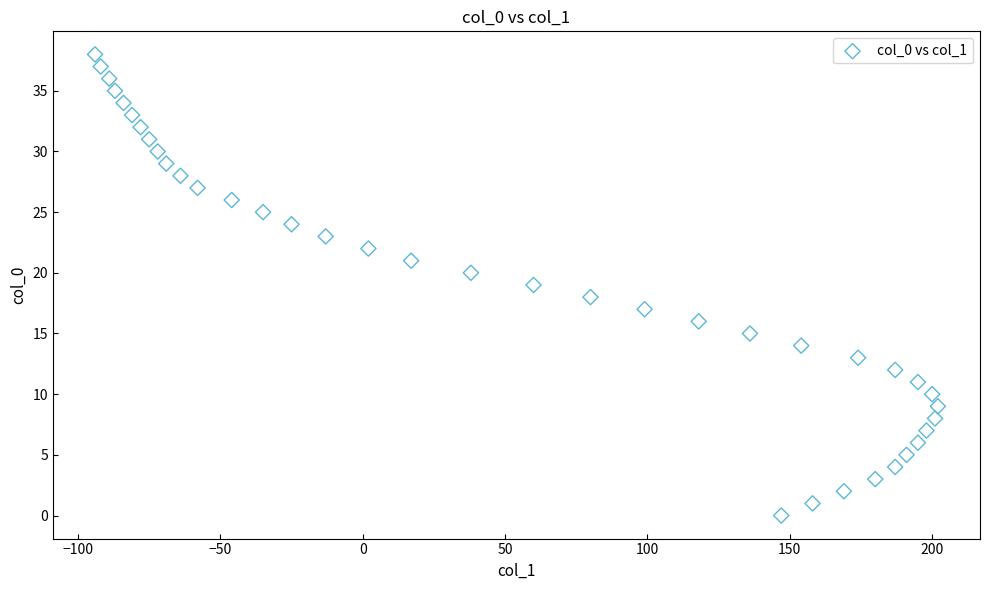

What is the range of Y values (max minus min)?

38